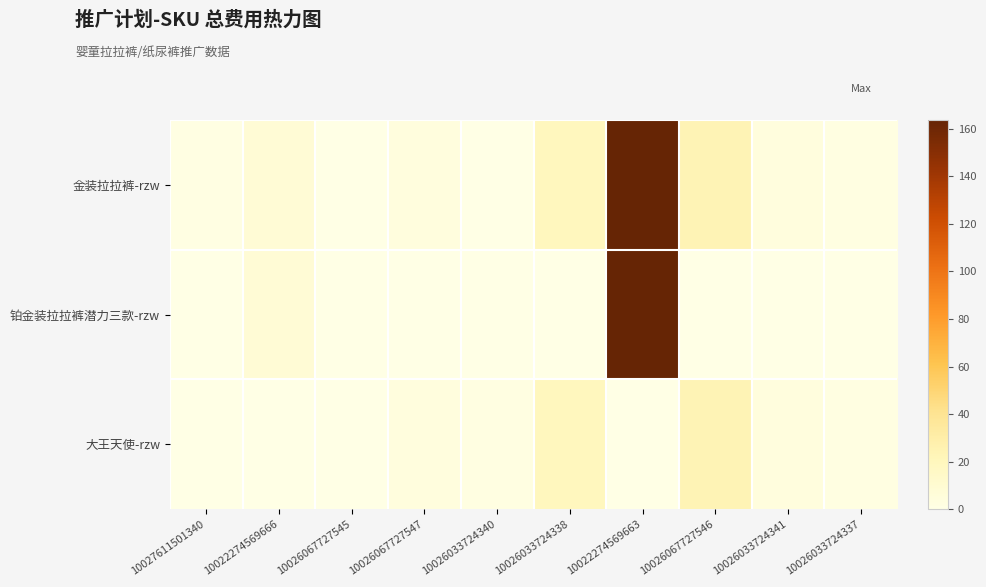

Which series has the largest range (max minus min)?

金装拉拉裤-rzw